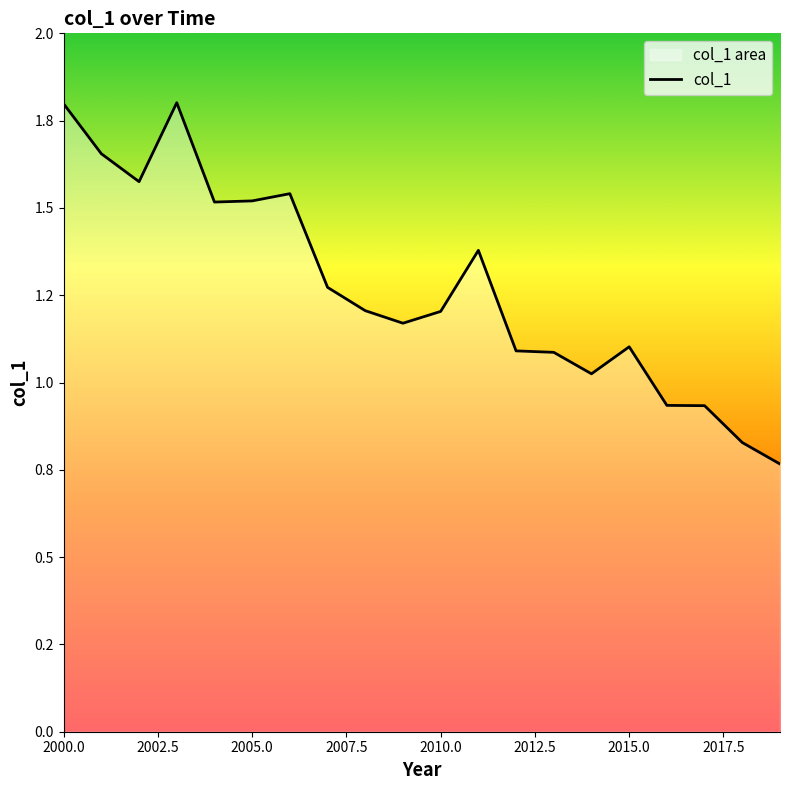

True or false: there are more than 2 points higher than both neighbors.

True